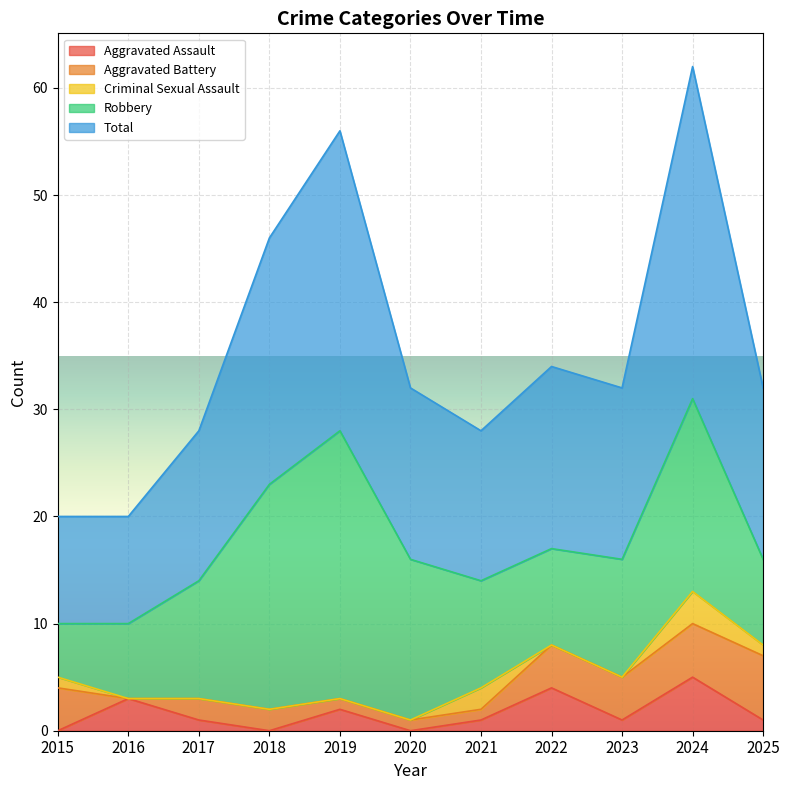

True or false: Robbery and Aggravated Battery intersect in this chart.

False